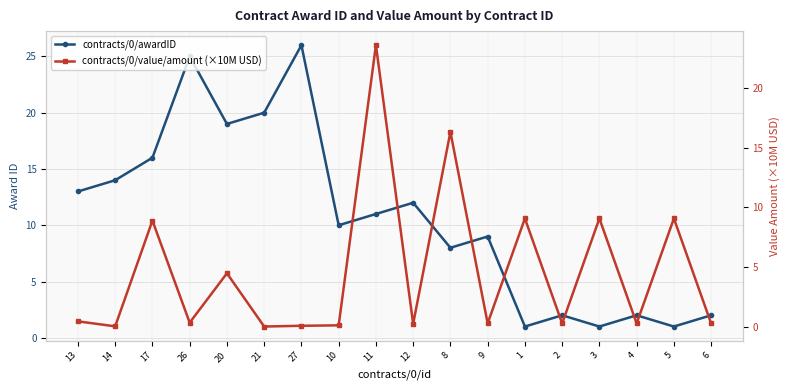

Reading right to left, transcribe all the data shown in this chart.

contracts/0/awardID: 2.0	1.0	2.0	1.0	2.0	1.0	9.0	8.0	12.0	11.0	10.0	26.0	20.0	19.0	25.0	16.0	14.0	13.0
contracts/0/value/amount (×10M USD): 0.3	9.1	0.3	9.1	0.3	9.1	0.3	16.3	0.2	23.6	0.1	0.1	0.0	4.5	0.3	8.9	0.0	0.4